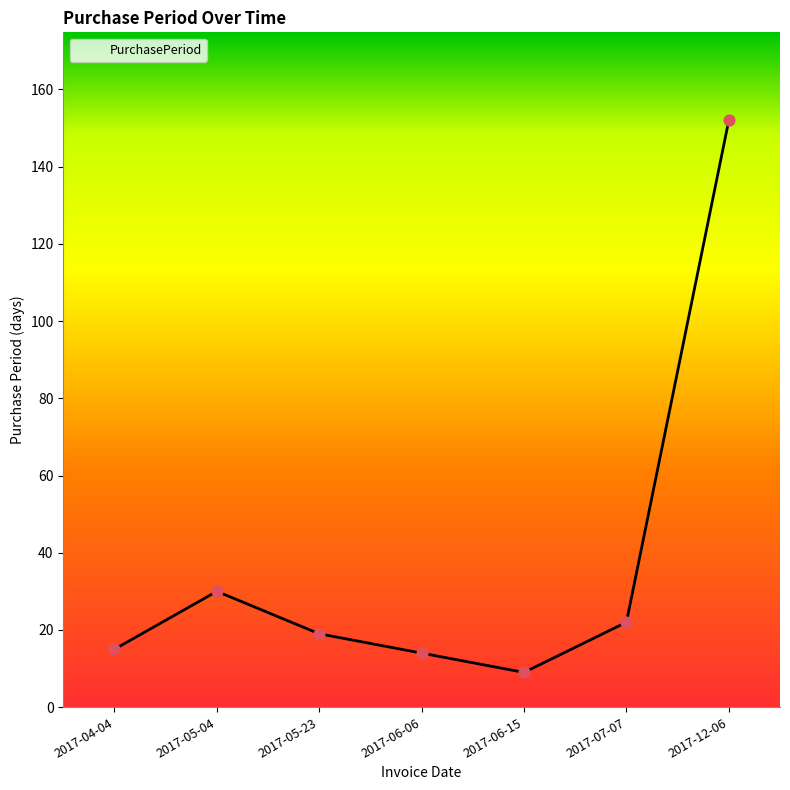

What is the change in value from 2017-06-06 to 2017-06-15?

-5